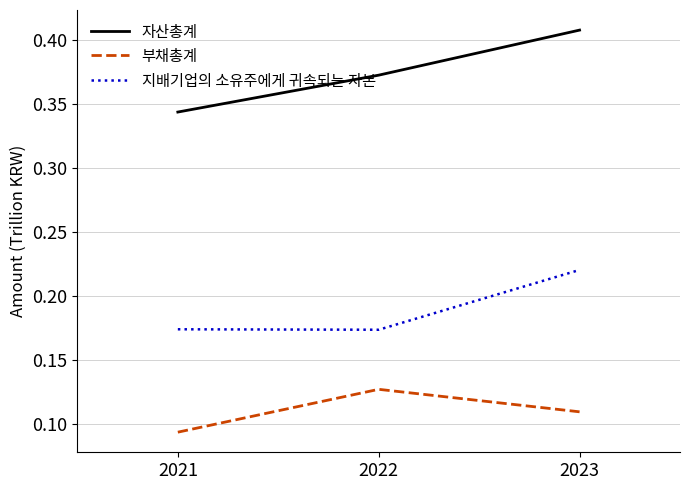

Is it true that 자산총계 equals 0.2 at 2022?

False